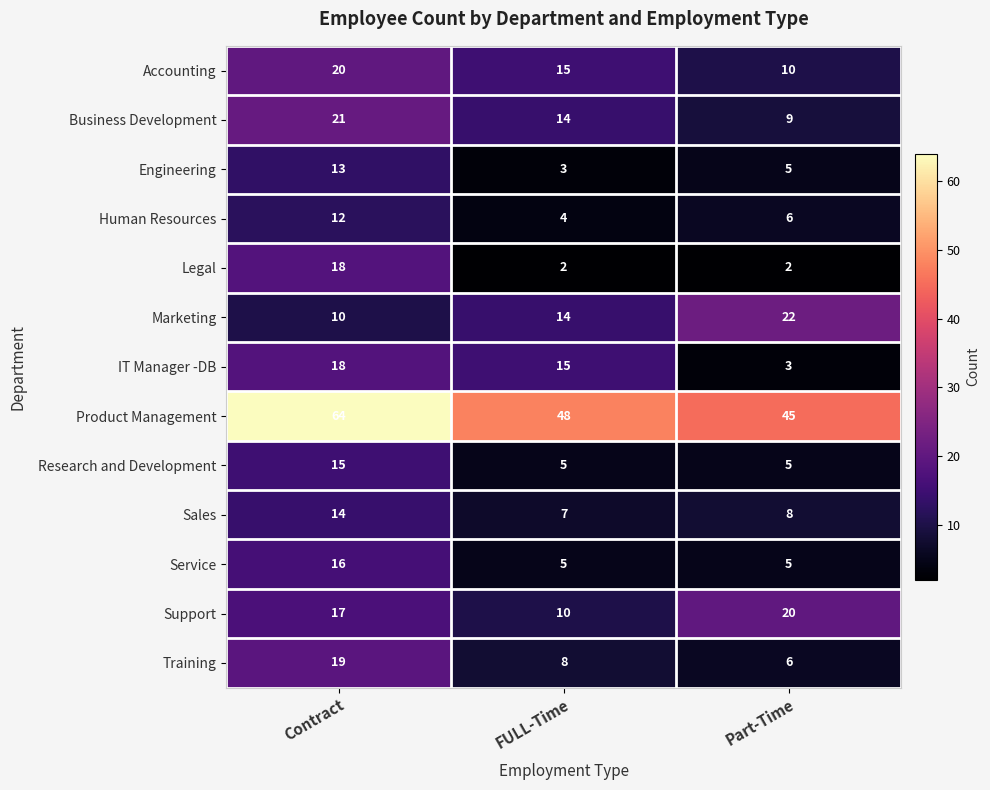

What is the difference between the highest and lowest values at Part-Time?

43